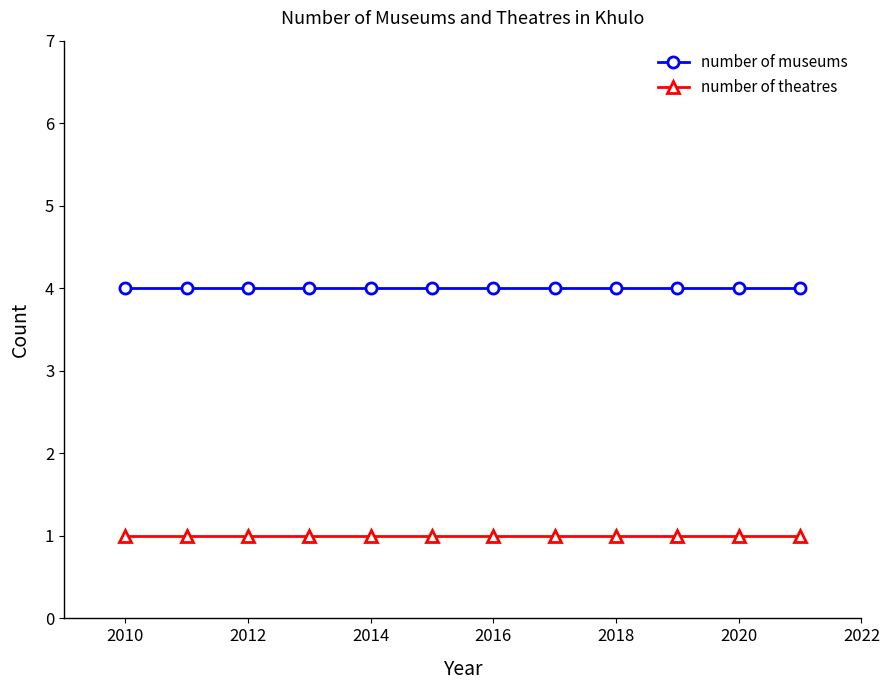

Which series has the largest total across all categories?

number of museums